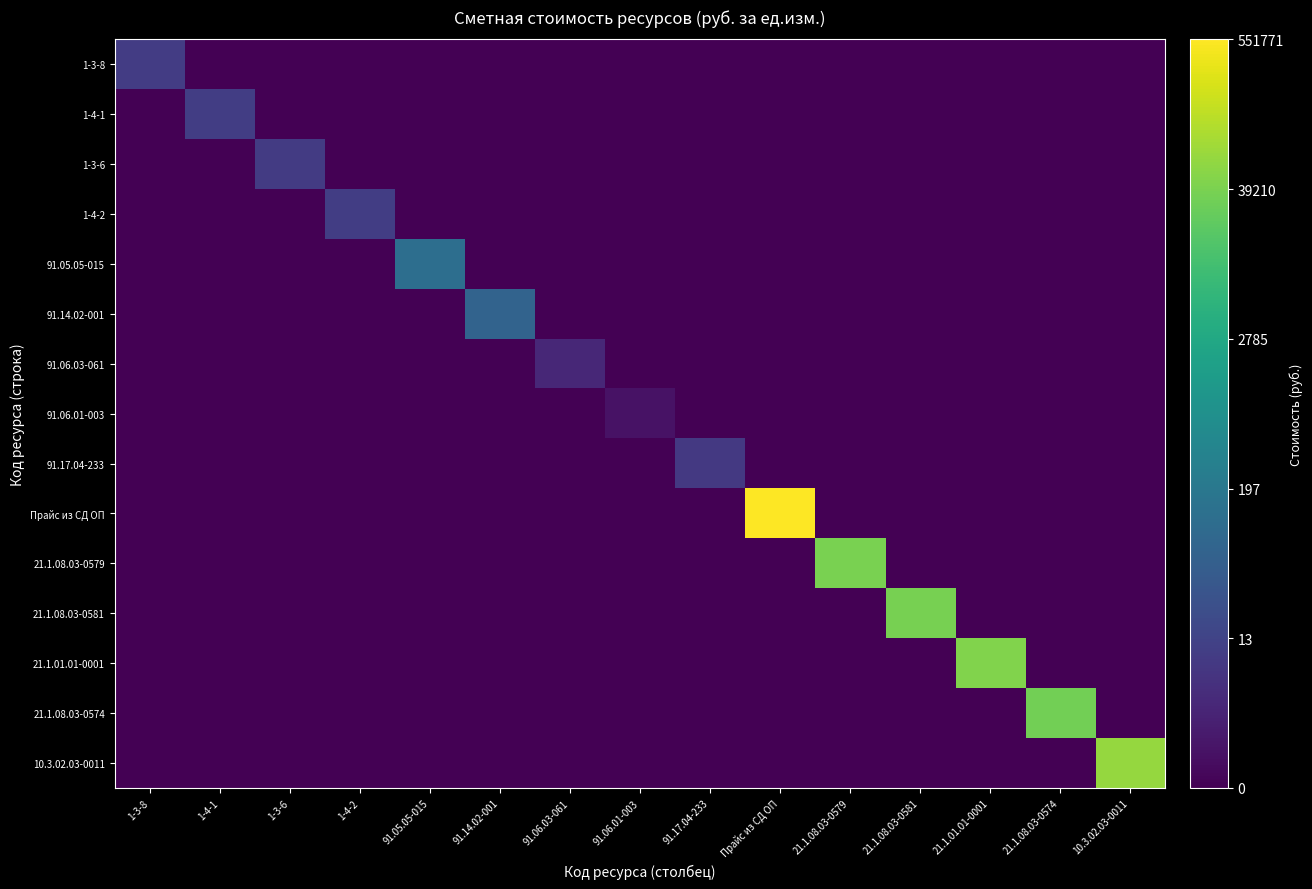

Which series has the widest spread of values?

Прайс из СД ОП